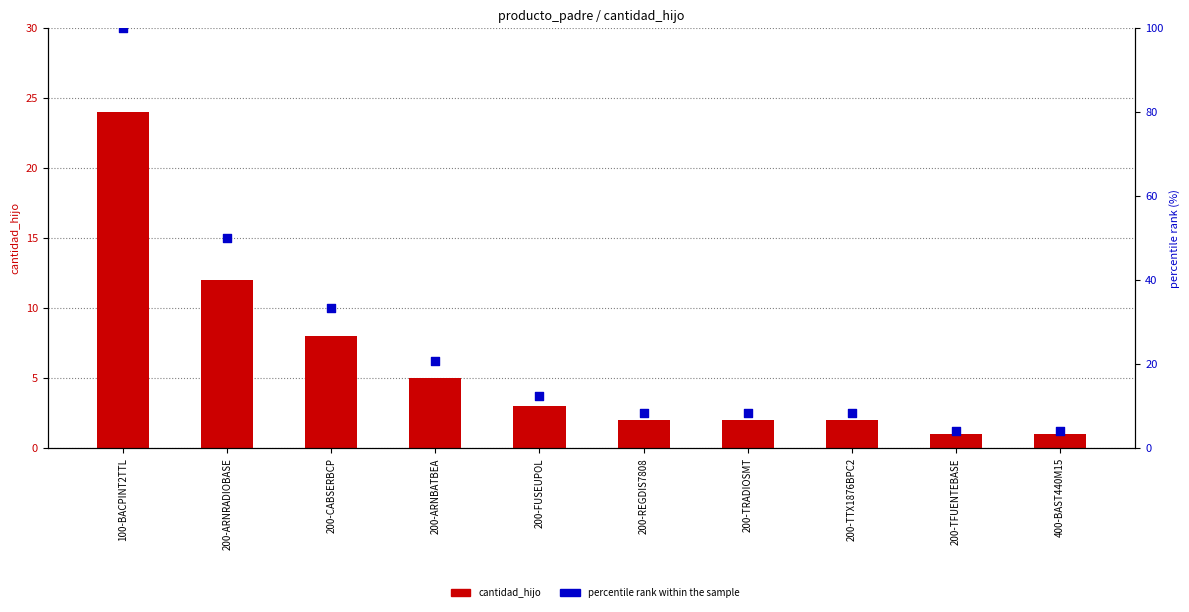

Which series has the largest total across all categories?

percentile rank within the sample